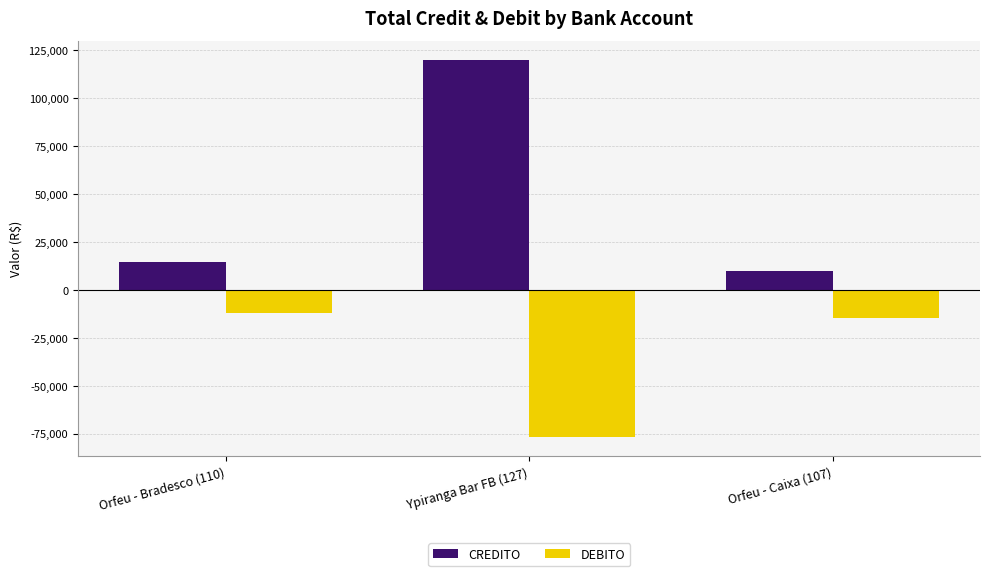

What is the difference between the highest and lowest values at Orfeu - Bradesco (110)?

26346.8